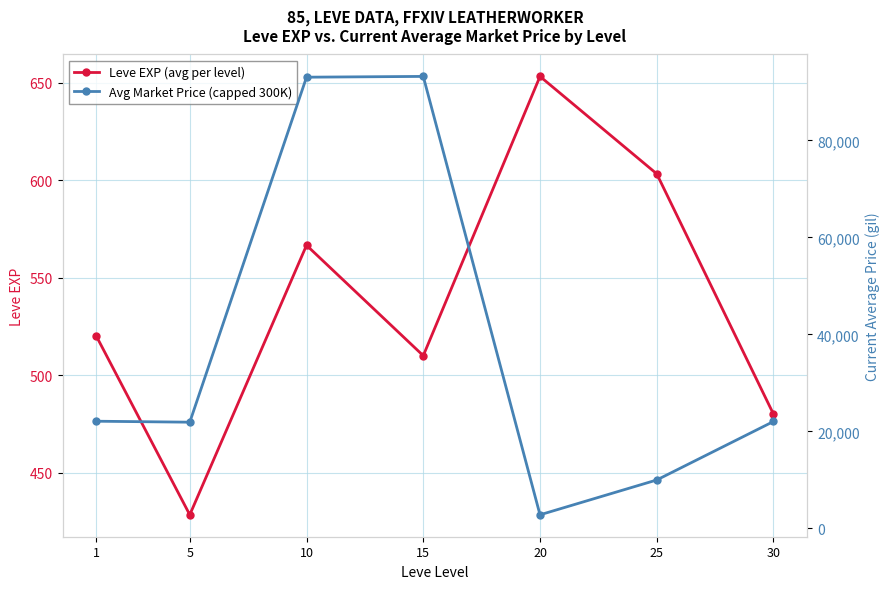

Is it true that Avg Market Price (capped 300K) equals 21914.6 at 5?

True